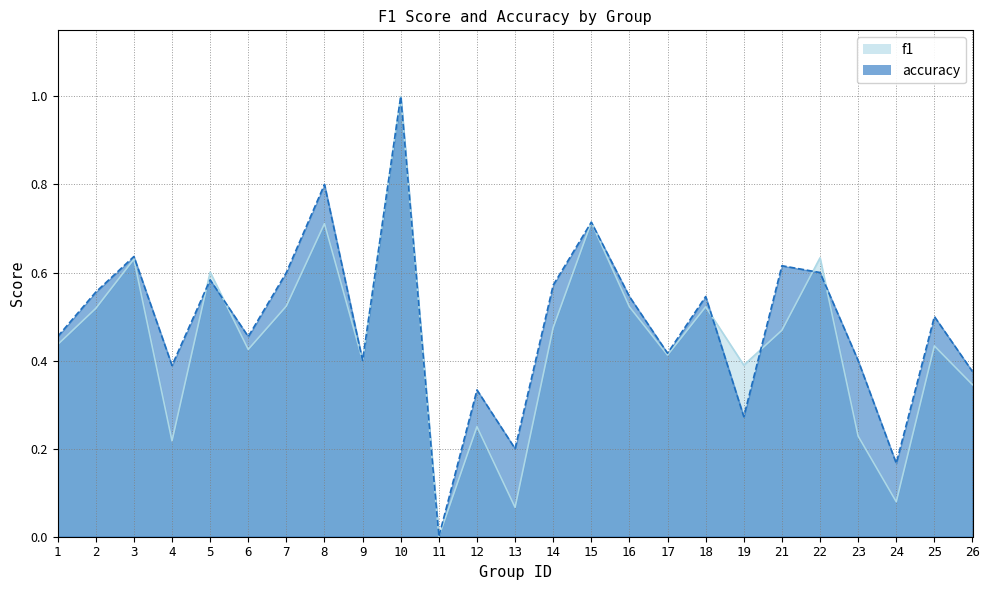

The accuracy series shows 0.5 at 6. True or false?

True